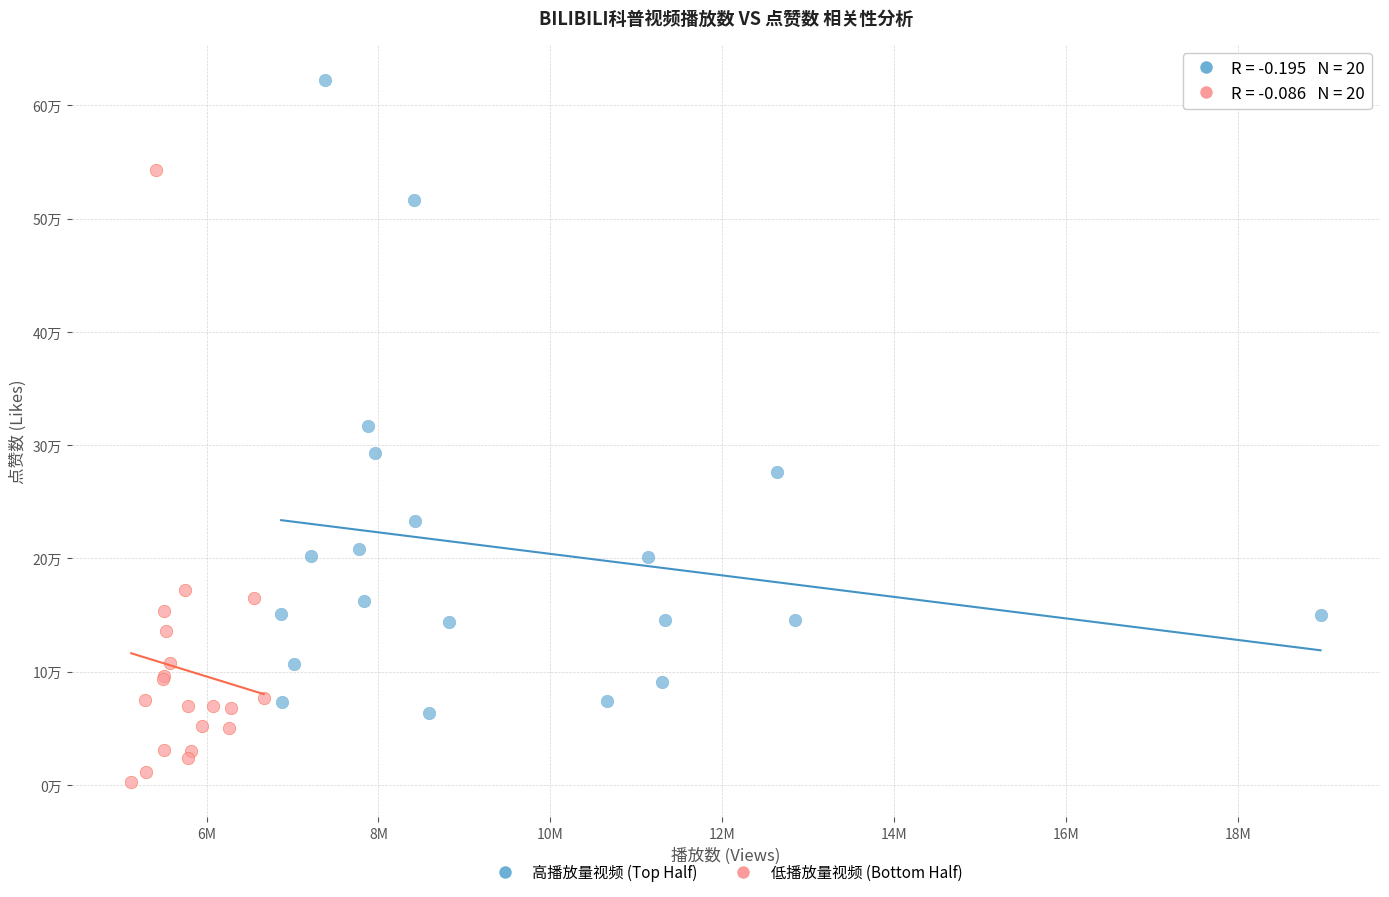

What are all the series names shown in the legend?

高播放量视频 (Top Half), 低播放量视频 (Bottom Half)